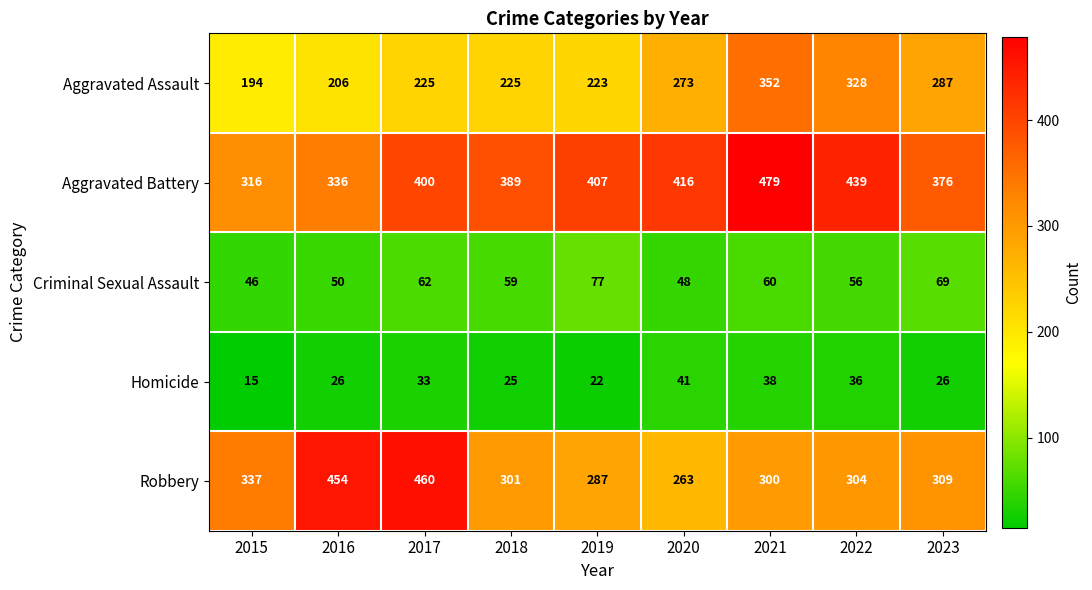

Which category has the highest value in the Aggravated Assault series?

2021